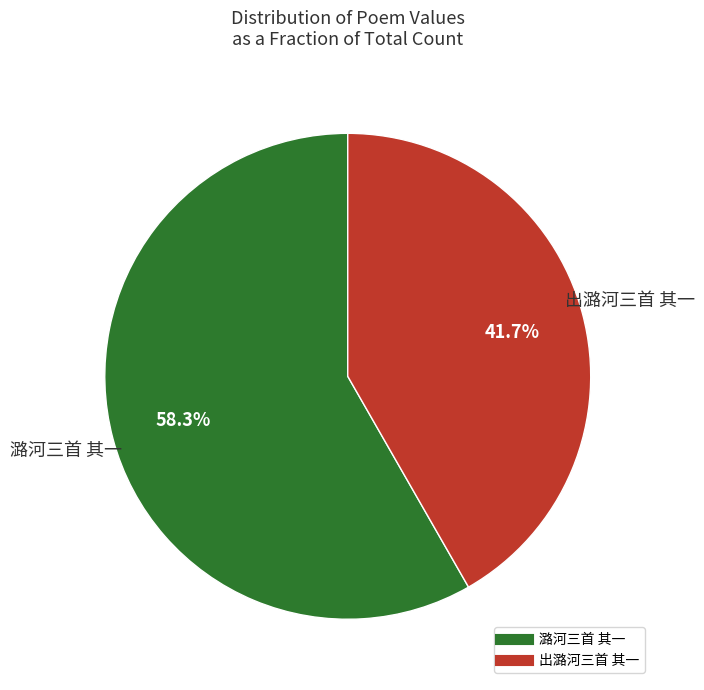

How many segments does this pie chart have?

2